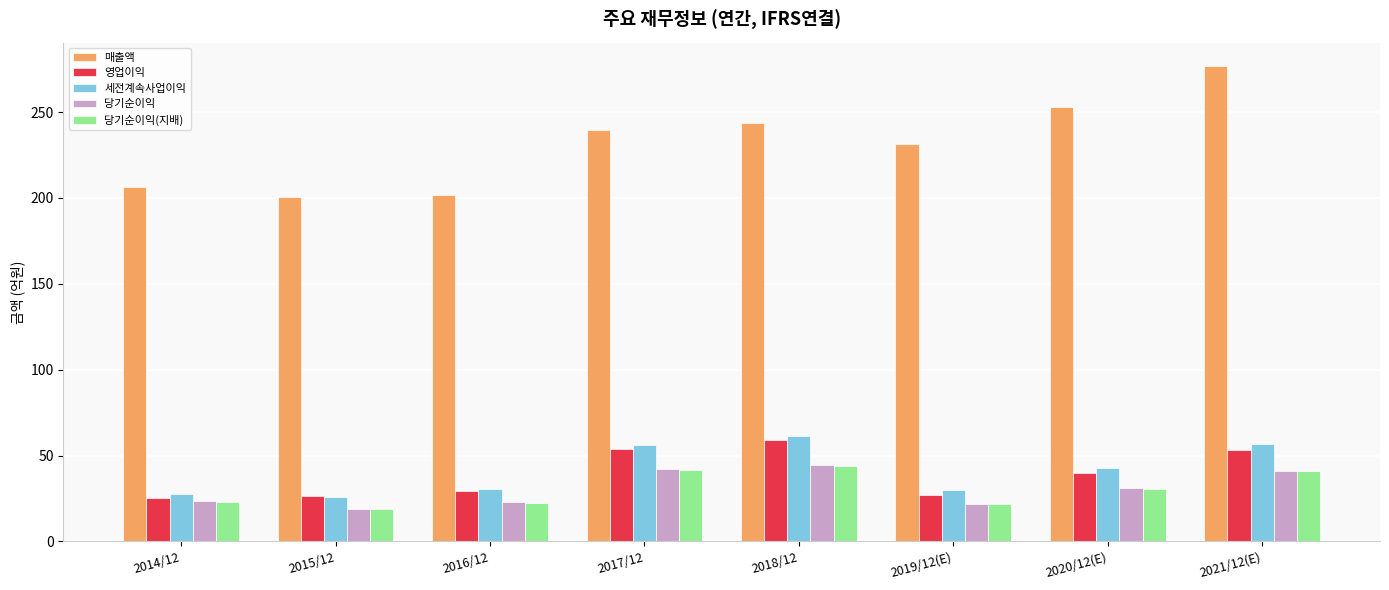

The value of 매출액 at 2020/12(E) is 452.7. True or false?

False